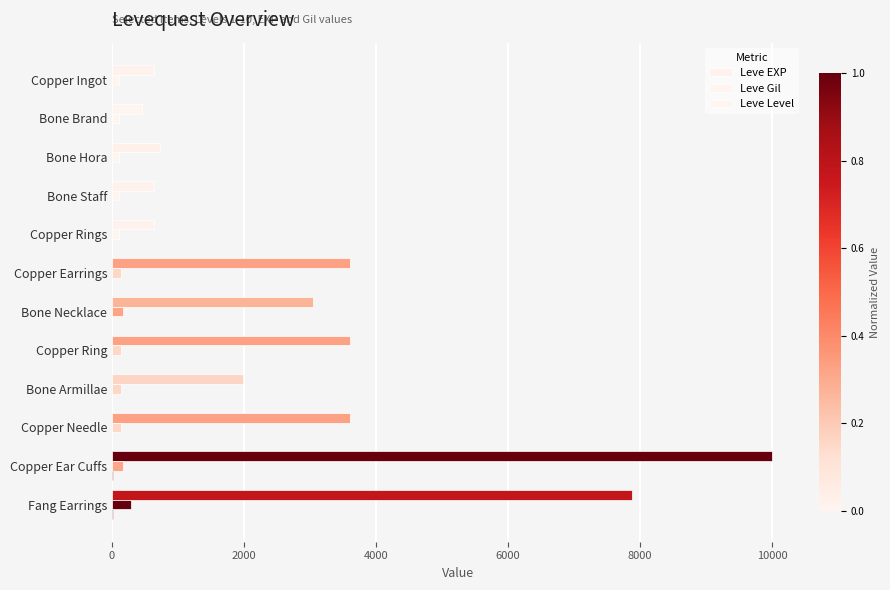

What position from the right is Bone Hora?

10